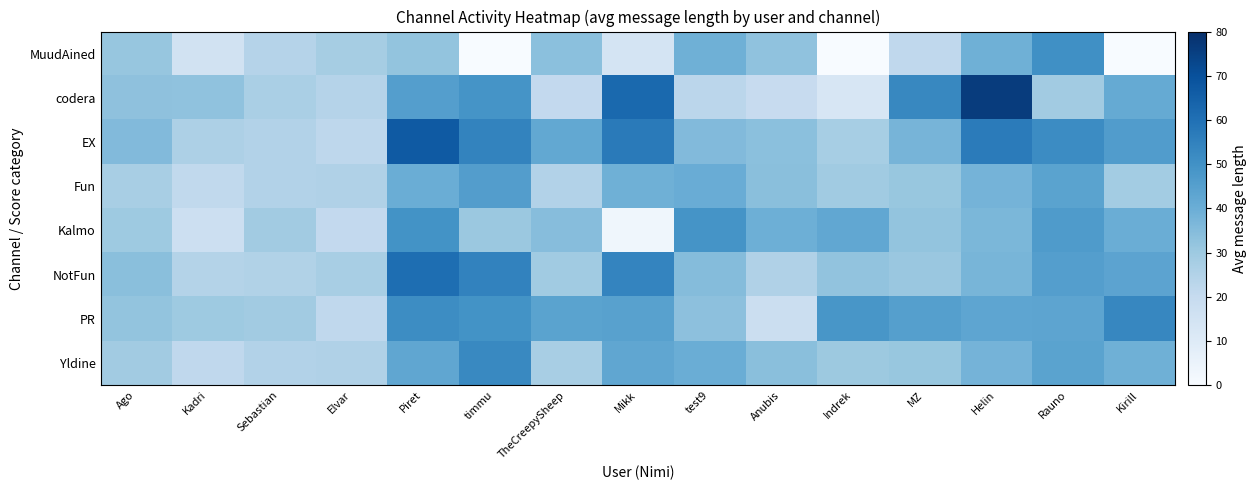

At which category does the chart reach its minimum across all series?

timmu